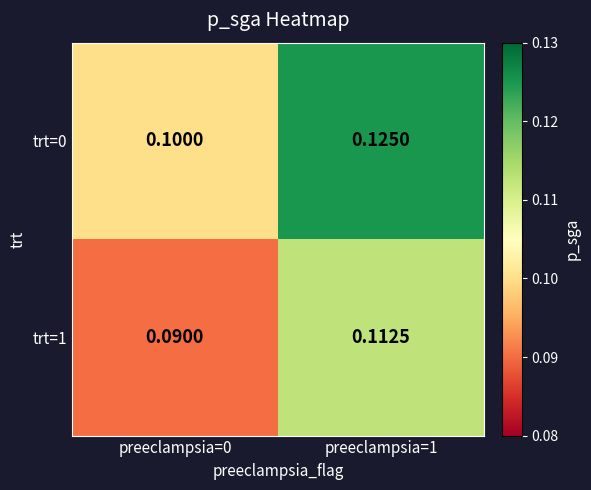

Is the value of trt=1 at preeclampsia=0 greater than the value of trt=0 at preeclampsia=0?

No